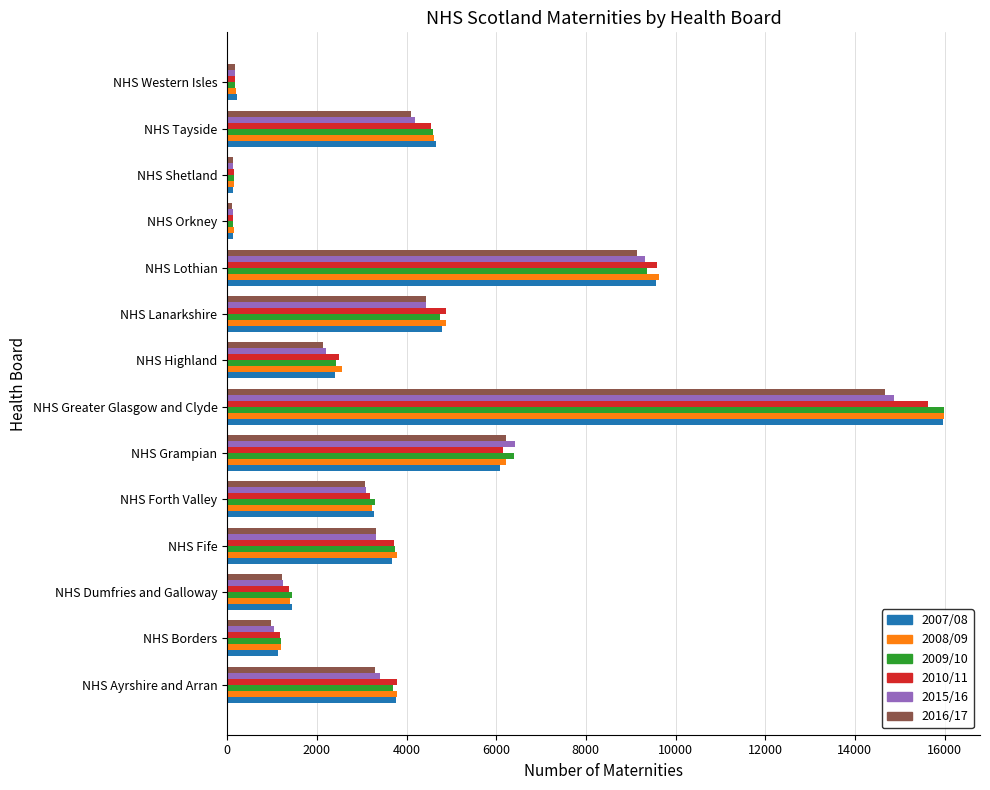

Between NHS Grampian and NHS Highland, which series saw the biggest shift?

2015/16